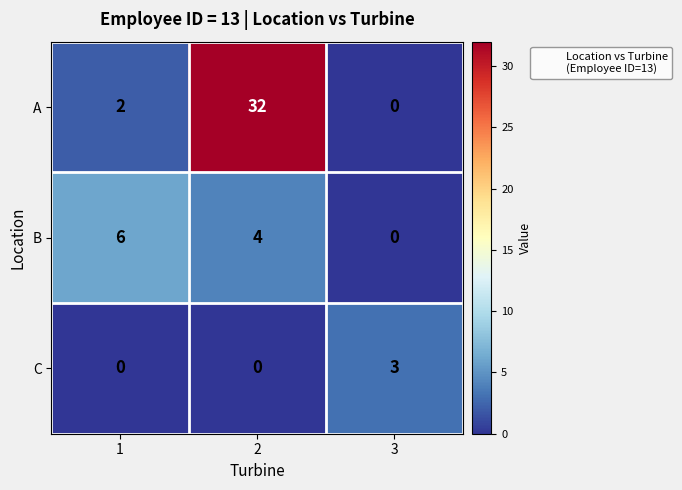

Which series has the largest total across all categories?

A